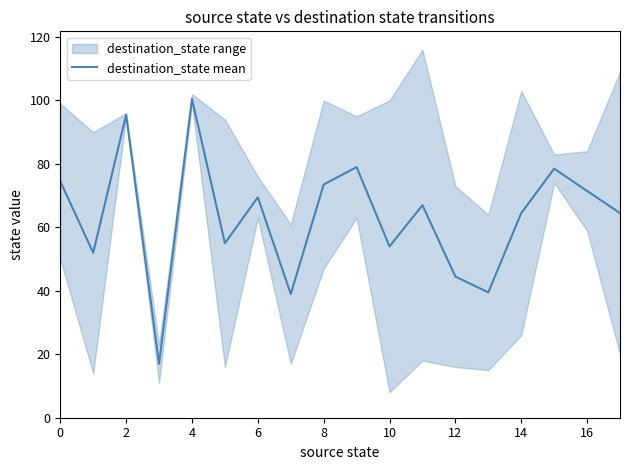

At which label does destination_state mean reach its peak?

4